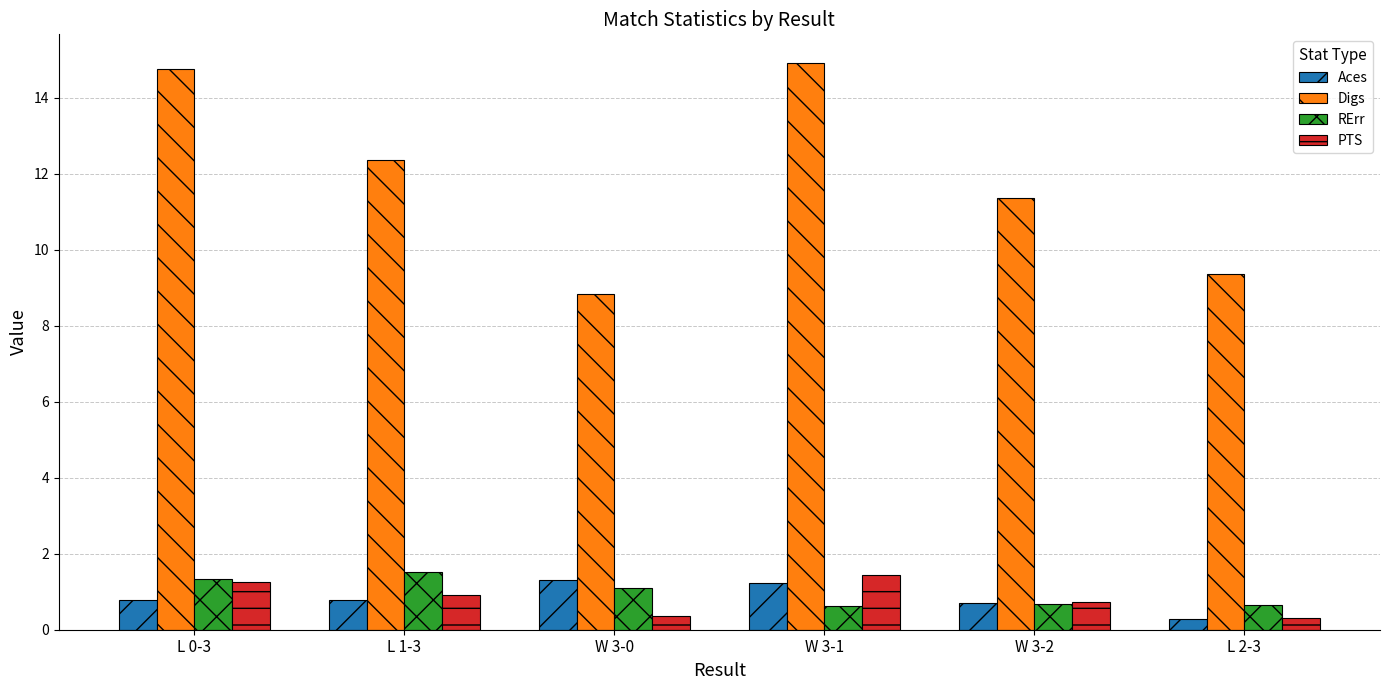

How many bars are there in total?

24